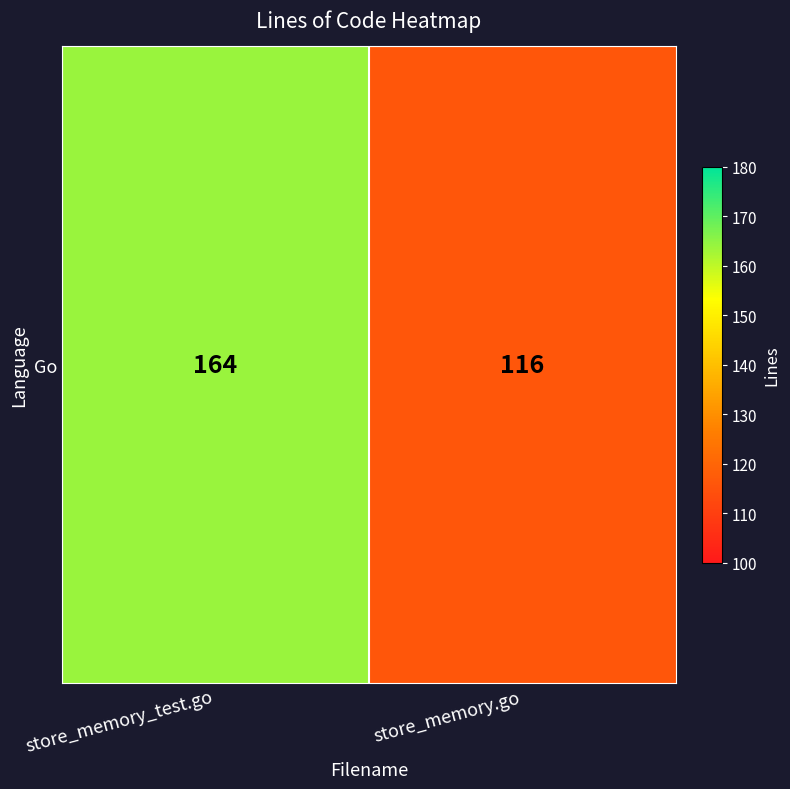

List the labels in order of value, largest first.

store_memory_test.go, store_memory.go